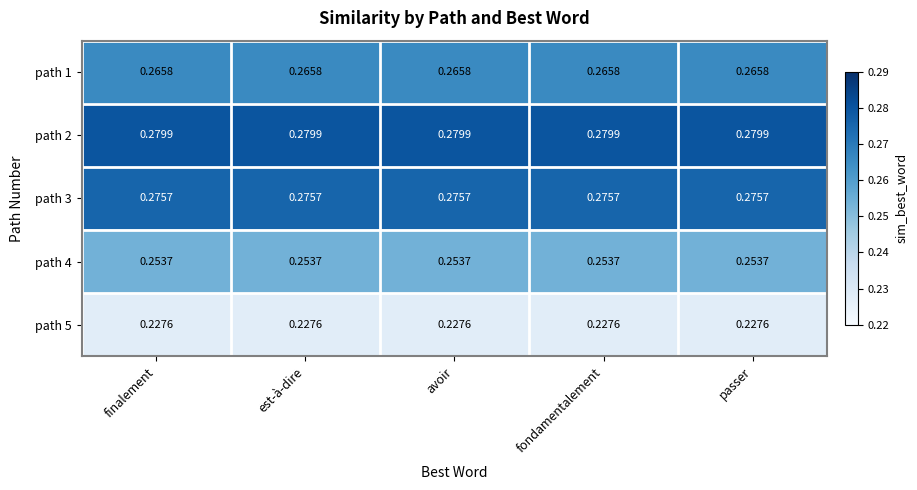

Is the value of path 5 at avoir greater than the value of path 1 at fondamentalement?

No